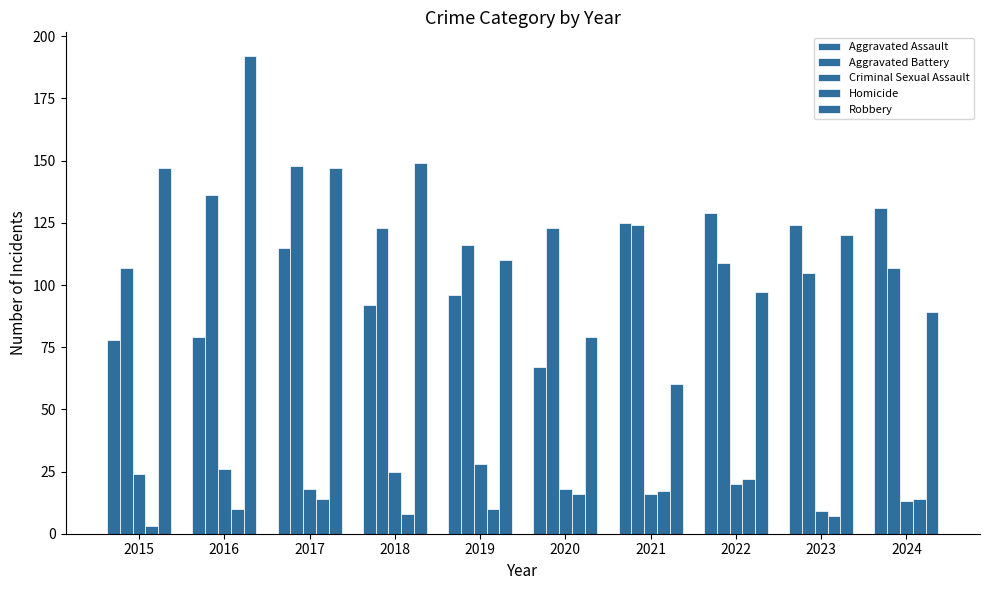

How many values in the Homicide series are below 14?

5